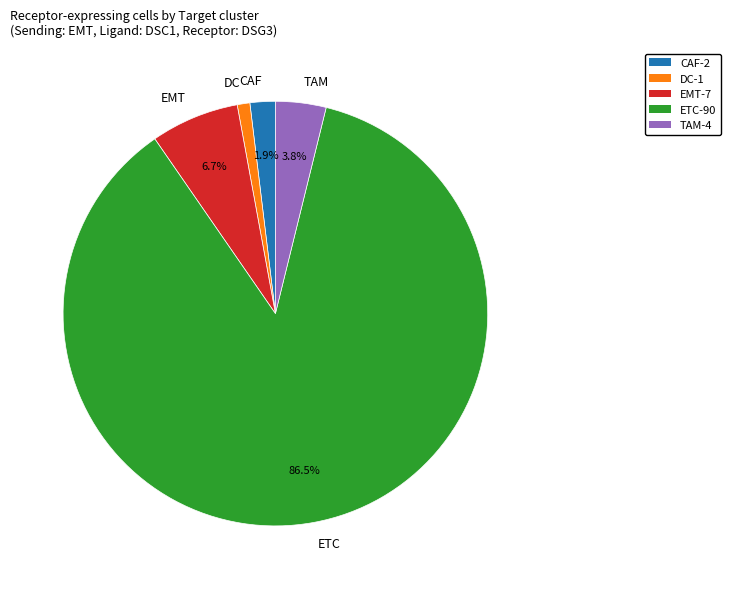

Count the number of slices in the pie.

5